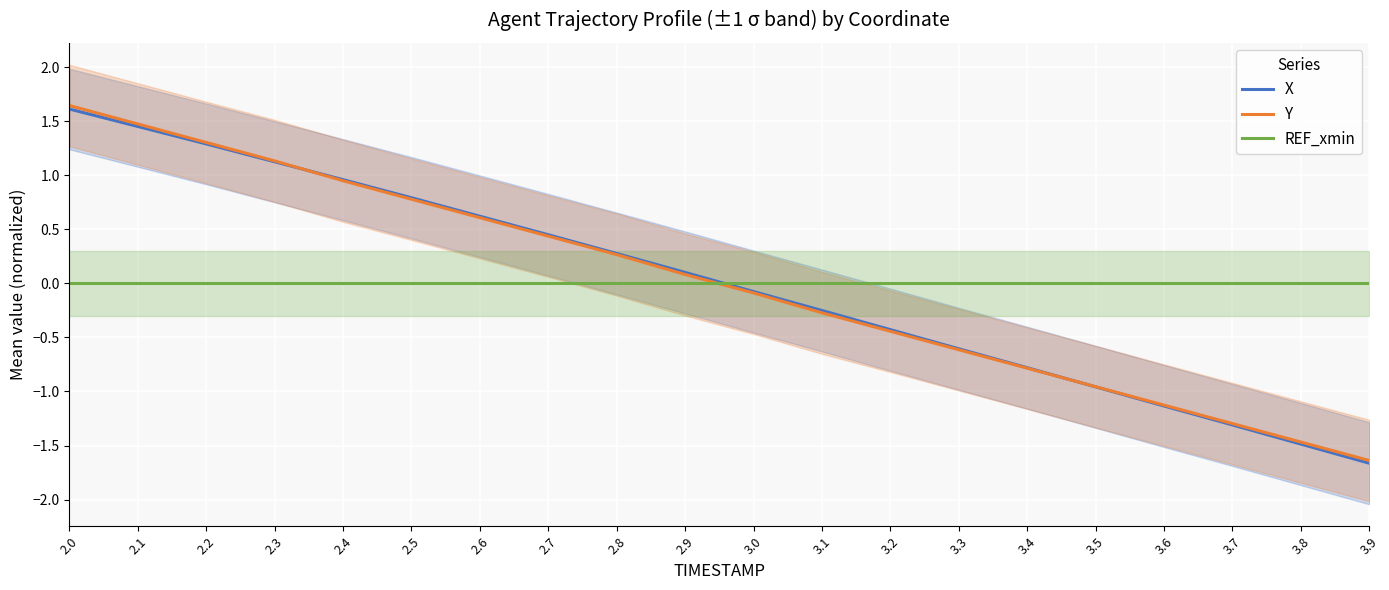

Is the value of REF_xmin at 2.0 greater than the value of X at 2.0?

No